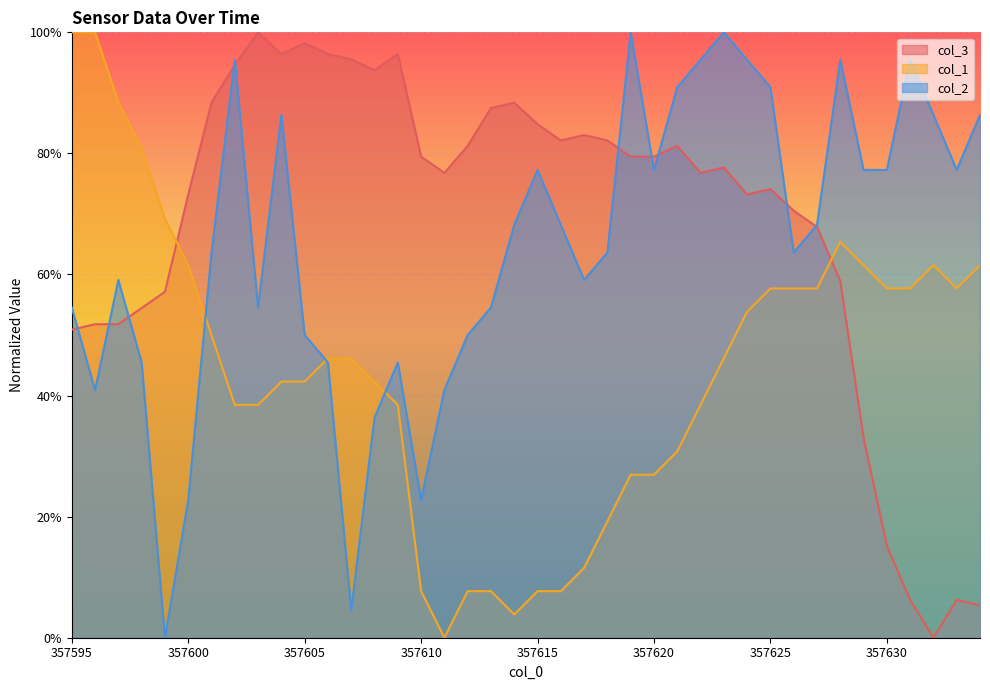

Which series changed the most between 357622 and 357626?

col_2